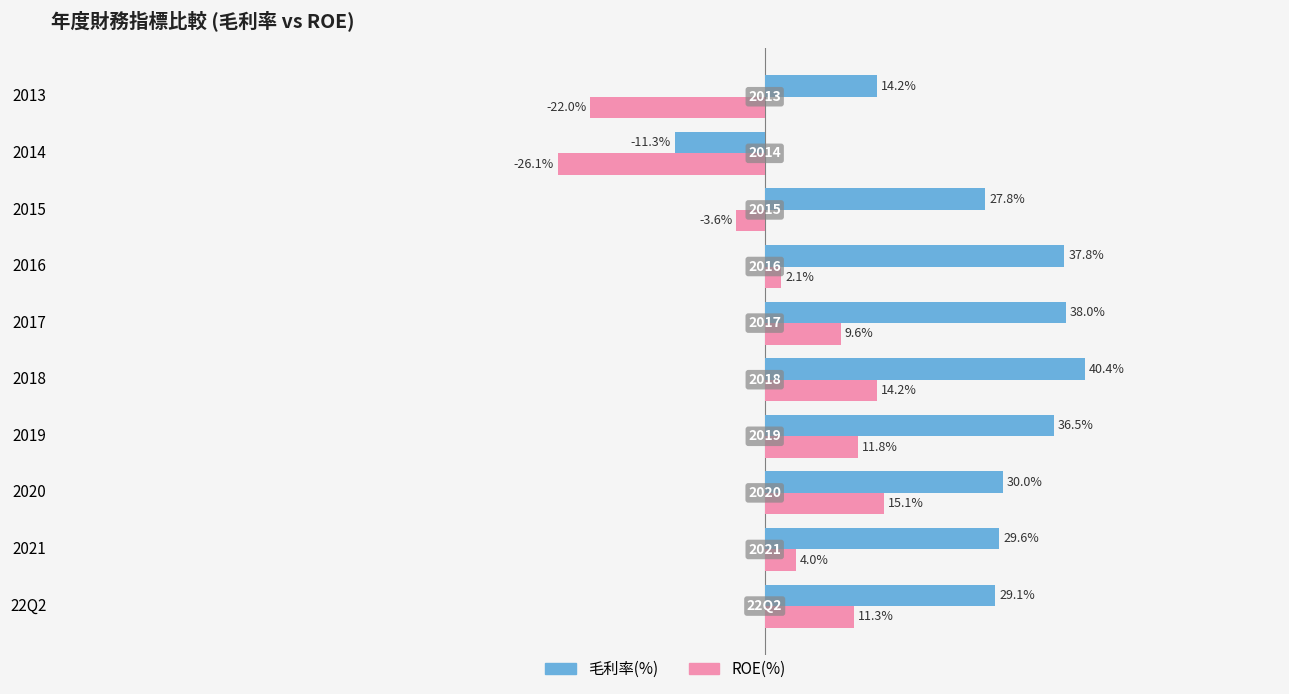

Which series has the largest range (max minus min)?

毛利率(%)